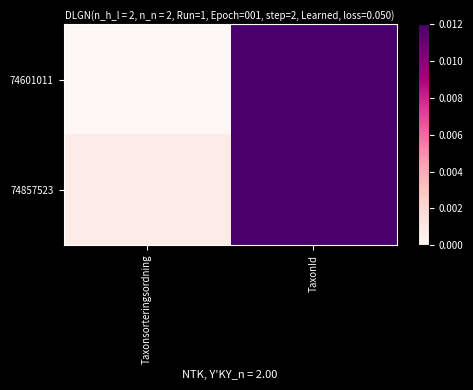

At how many categories does at least one series exceed 0?

2